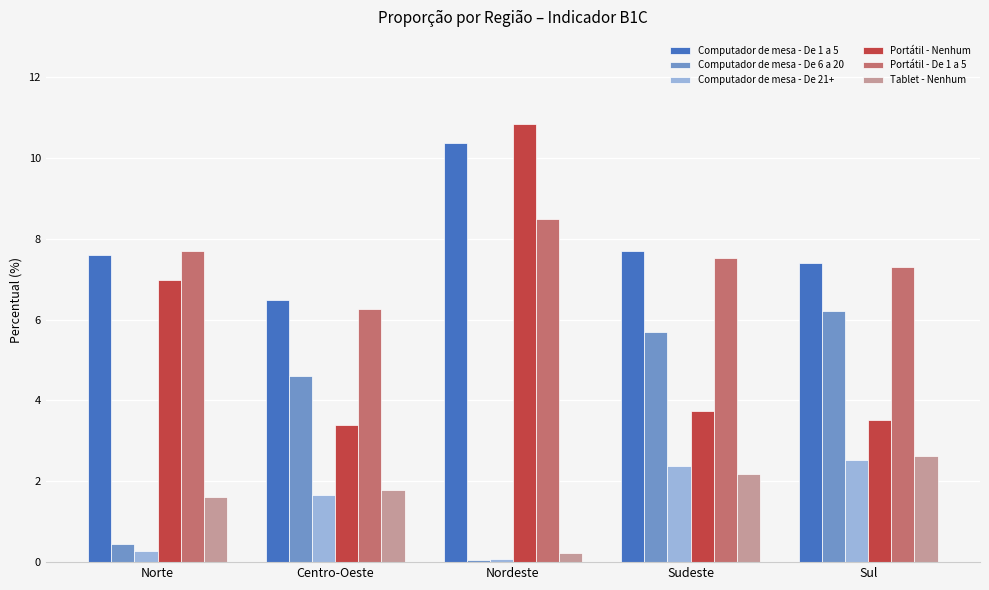

What is the lowest value of the Computador de mesa - De 1 a 5 series?

6.5